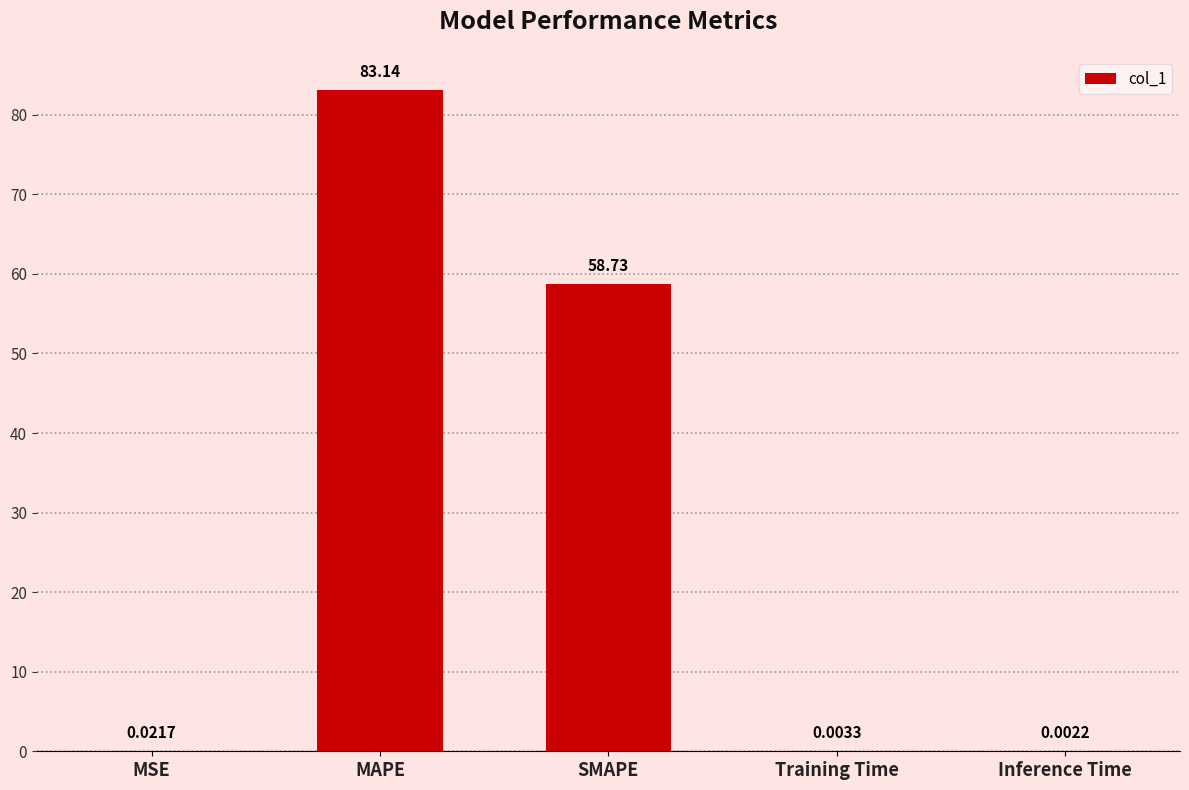

The value at MAPE is 147.0. True or false?

False